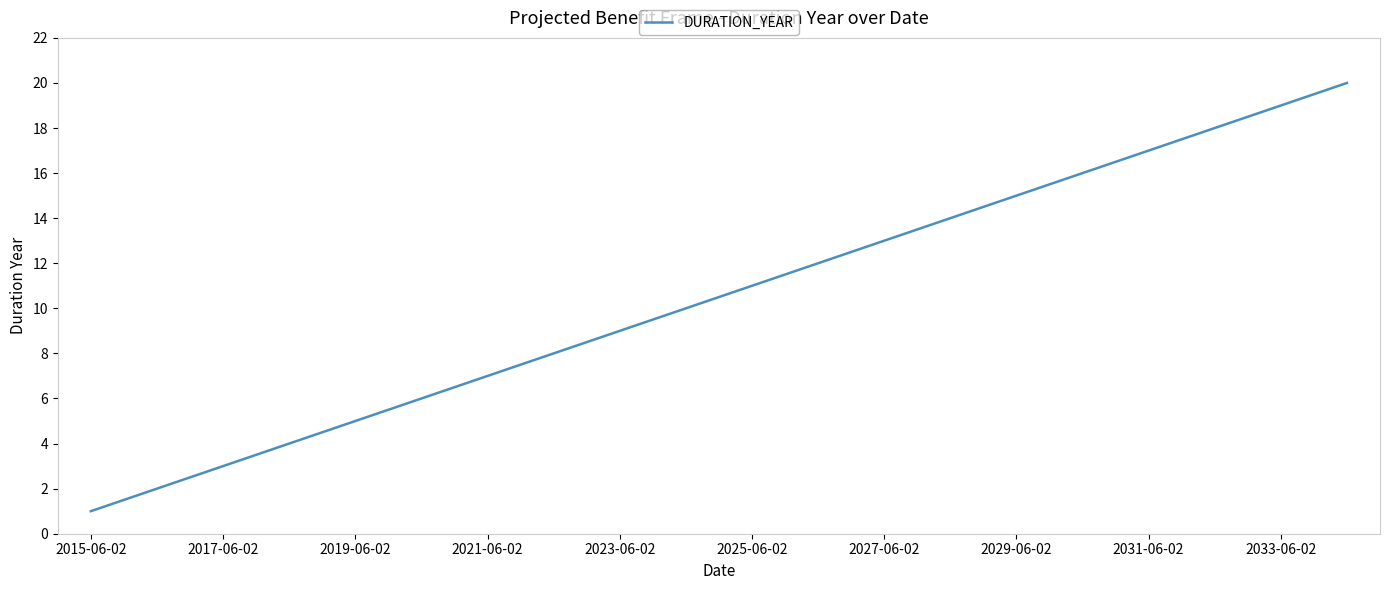

What is the greatest value displayed?

20